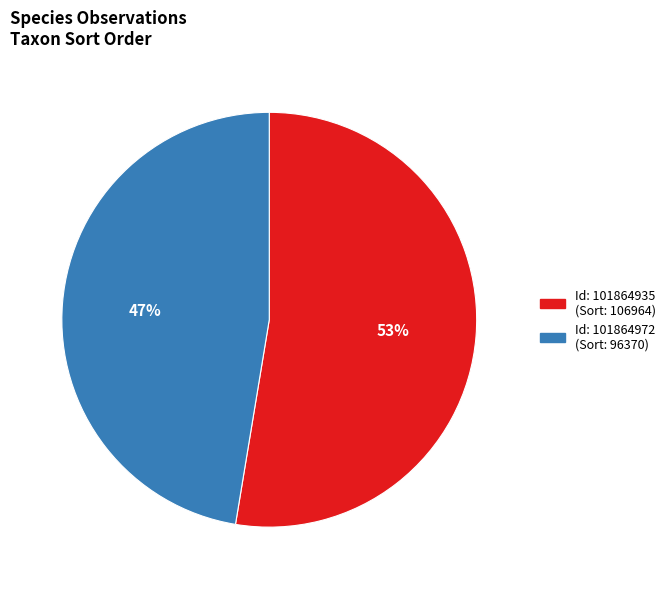

Does any single category account for the majority?

Yes